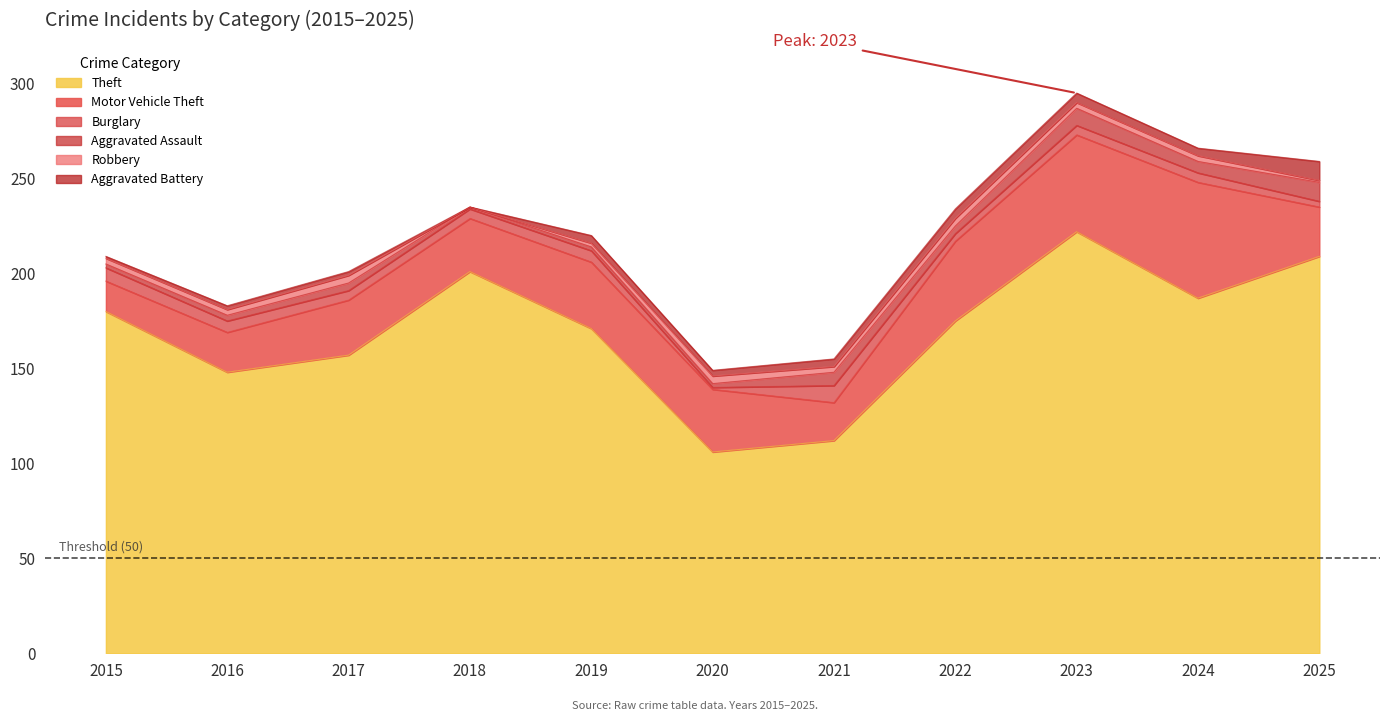

True or false: Robbery has a value of 2 at 2023.

False